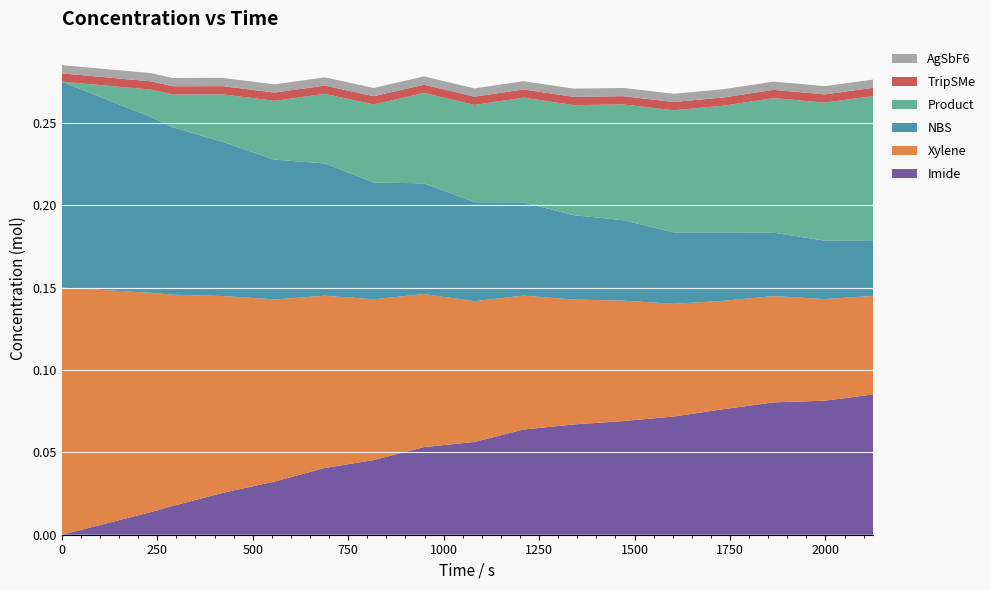

Reading left to right, transcribe all the data shown in this chart.

Imide: 0=0.0	233.403915128991=0.0	291.206084438874=0.0	421.260965386111=0.0	557.13620365969=0.0	688.595998444319=0.0	816.844561600622=0.0	948.705760338792=0.1	1080.56695907696=0.1	1208.81552223326=0.1	1340.67672097143=0.1	1470.21551112126=0.1	1602.59280065684=0.1	1732.64768160407=0.1	1864.50888034224=0.1	1998.17639687135=0.1	2124.61864223672=0.1
Xylene: 0=0.1	233.403915128991=0.1	291.206084438874=0.1	421.260965386111=0.1	557.13620365969=0.1	688.595998444319=0.1	816.844561600622=0.1	948.705760338792=0.1	1080.56695907696=0.1	1208.81552223326=0.1	1340.67672097143=0.1	1470.21551112126=0.1	1602.59280065684=0.1	1732.64768160407=0.1	1864.50888034224=0.1	1998.17639687135=0.1	2124.61864223672=0.1
NBS: 0=0.1	233.403915128991=0.1	291.206084438874=0.1	421.260965386111=0.1	557.13620365969=0.1	688.595998444319=0.1	816.844561600622=0.1	948.705760338792=0.1	1080.56695907696=0.1	1208.81552223326=0.1	1340.67672097143=0.1	1470.21551112126=0.0	1602.59280065684=0.0	1732.64768160407=0.0	1864.50888034224=0.0	1998.17639687135=0.0	2124.61864223672=0.0
Product: 0=0.0	233.403915128991=0.0	291.206084438874=0.0	421.260965386111=0.0	557.13620365969=0.0	688.595998444319=0.0	816.844561600622=0.0	948.705760338792=0.1	1080.56695907696=0.1	1208.81552223326=0.1	1340.67672097143=0.1	1470.21551112126=0.1	1602.59280065684=0.1	1732.64768160407=0.1	1864.50888034224=0.1	1998.17639687135=0.1	2124.61864223672=0.1
TripSMe: 0=0.0	233.403915128991=0.0	291.206084438874=0.0	421.260965386111=0.0	557.13620365969=0.0	688.595998444319=0.0	816.844561600622=0.0	948.705760338792=0.0	1080.56695907696=0.0	1208.81552223326=0.0	1340.67672097143=0.0	1470.21551112126=0.0	1602.59280065684=0.0	1732.64768160407=0.0	1864.50888034224=0.0	1998.17639687135=0.0	2124.61864223672=0.0
AgSbF6: 0=0.0	233.403915128991=0.0	291.206084438874=0.0	421.260965386111=0.0	557.13620365969=0.0	688.595998444319=0.0	816.844561600622=0.0	948.705760338792=0.0	1080.56695907696=0.0	1208.81552223326=0.0	1340.67672097143=0.0	1470.21551112126=0.0	1602.59280065684=0.0	1732.64768160407=0.0	1864.50888034224=0.0	1998.17639687135=0.0	2124.61864223672=0.0